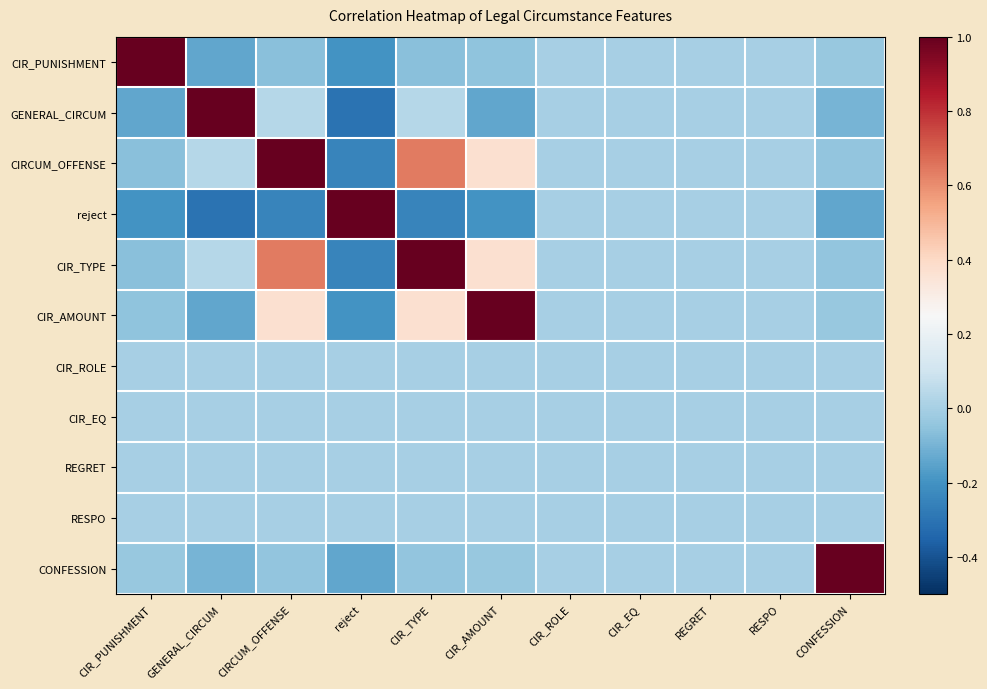

At how many categories does at least one series exceed 0?

7